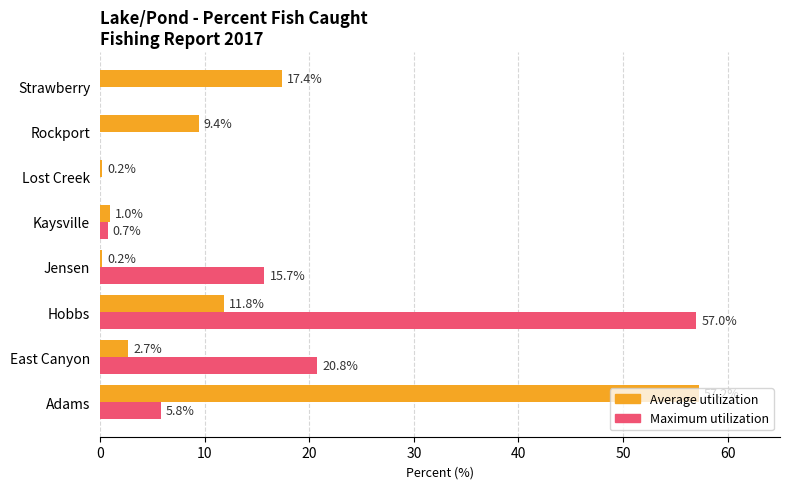

What is the sum of the Maximum utilization values at Strawberry and East Canyon?

20.8